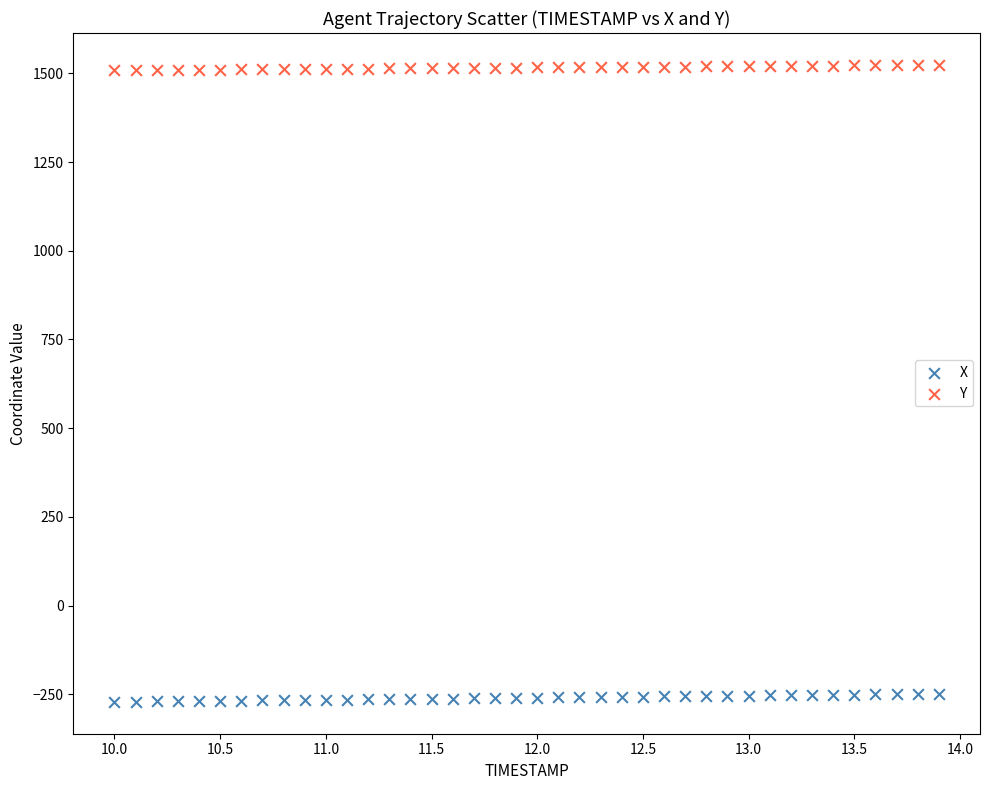

Which series contains the lowest Y value?

X